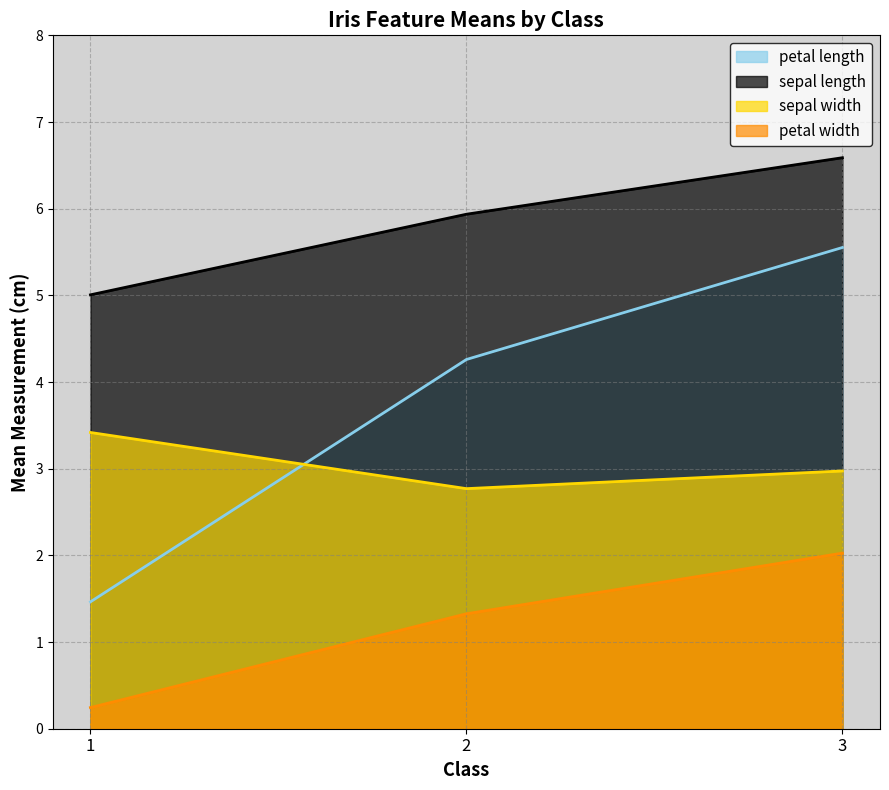

Which series has the widest spread of values?

petal length